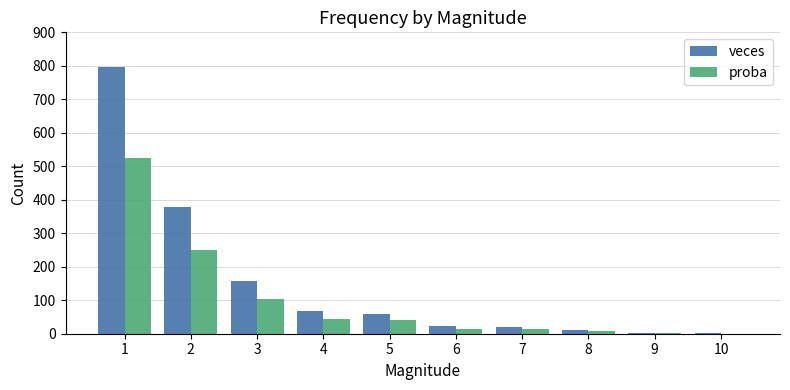

Between 3 and 5, which series saw the biggest shift?

veces